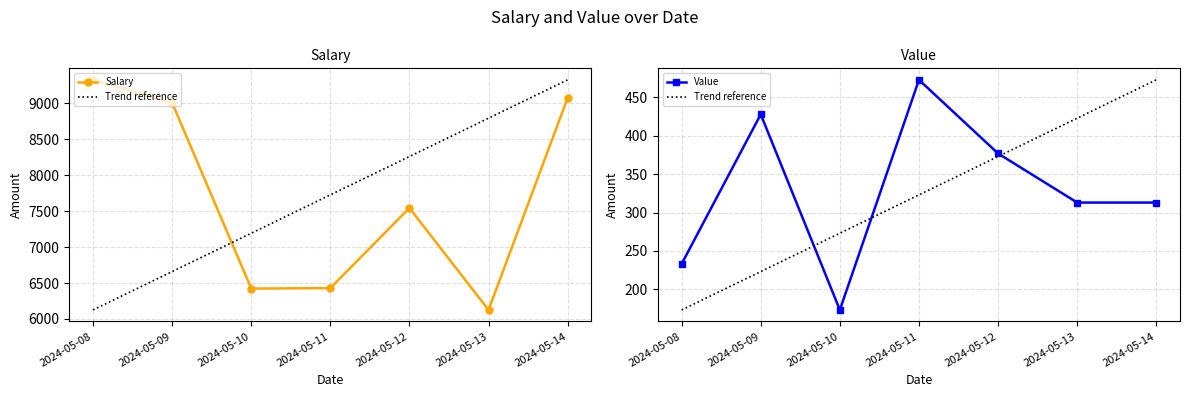

Count the Value values in the range 233 to 428.

5